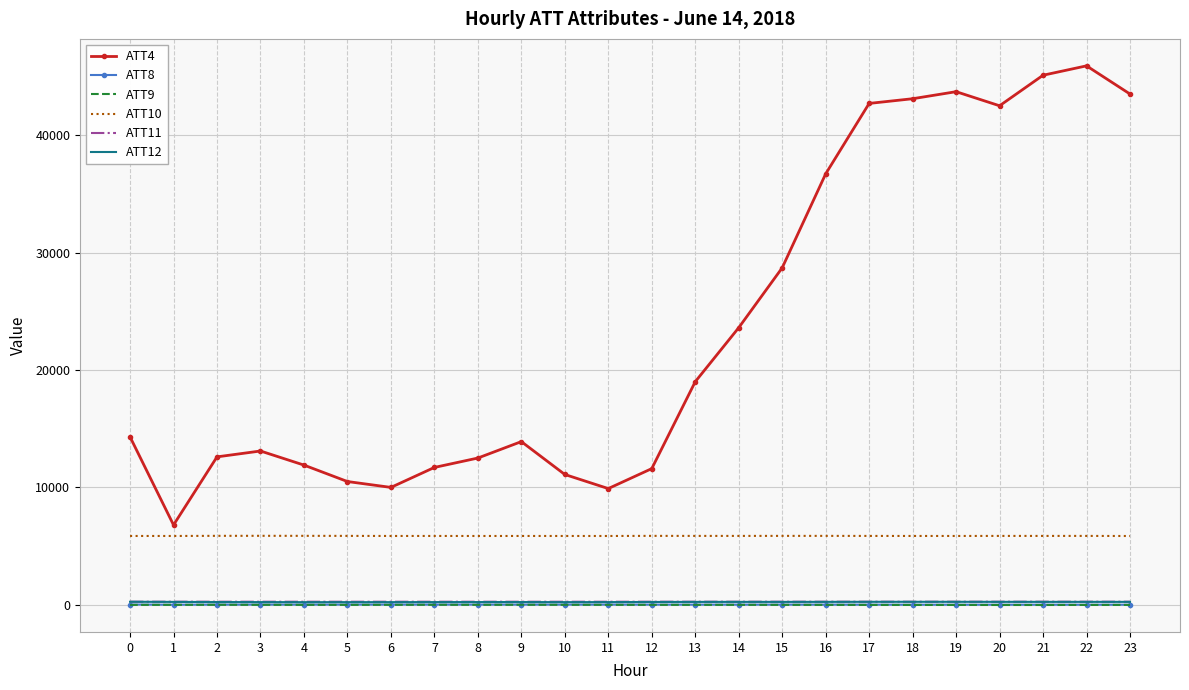

The value of ATT10 at 17 is 5867.5. True or false?

True